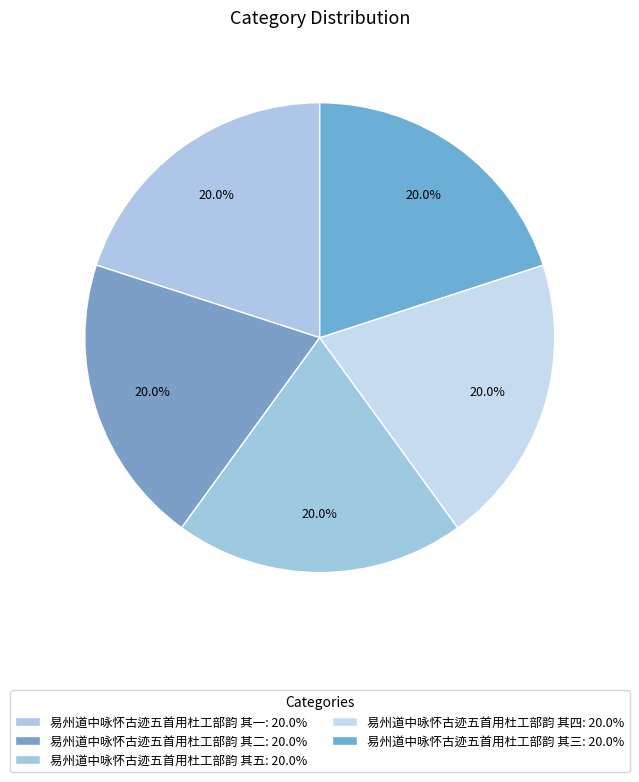

Count the number of slices in the pie.

5